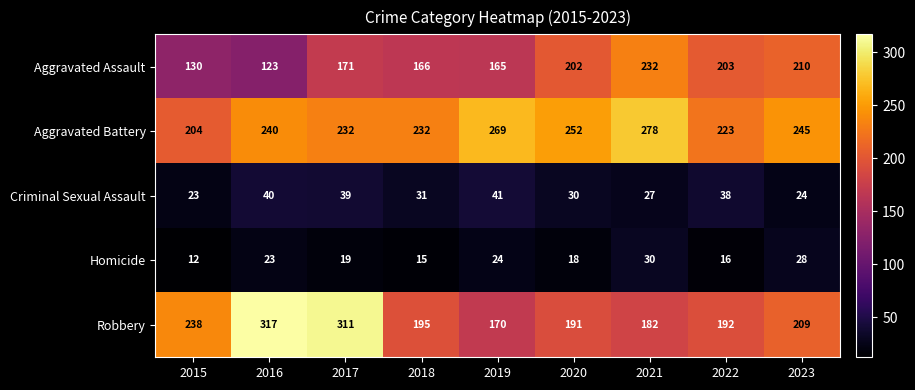

Is it true that Criminal Sexual Assault equals 30 at 2020?

True